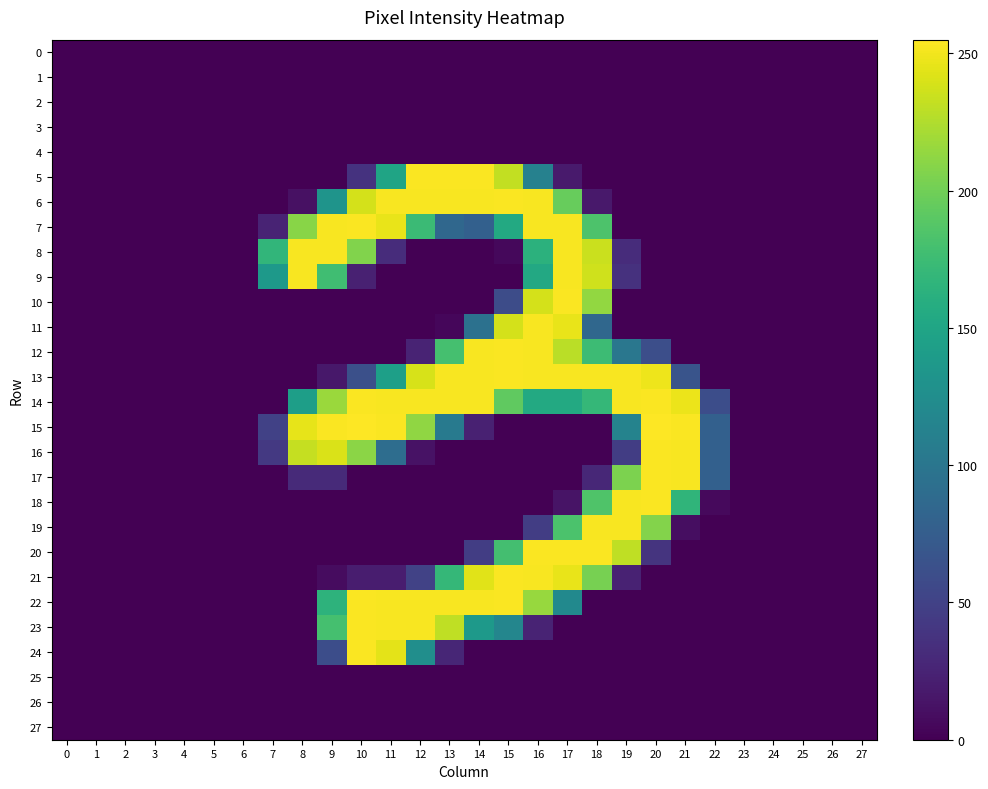

Which series has the largest total across all categories?

14